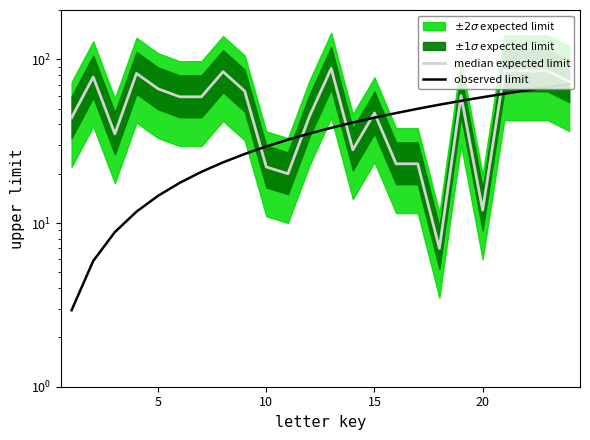

True or false: median expected limit has a value of 57.4 at 20.

False